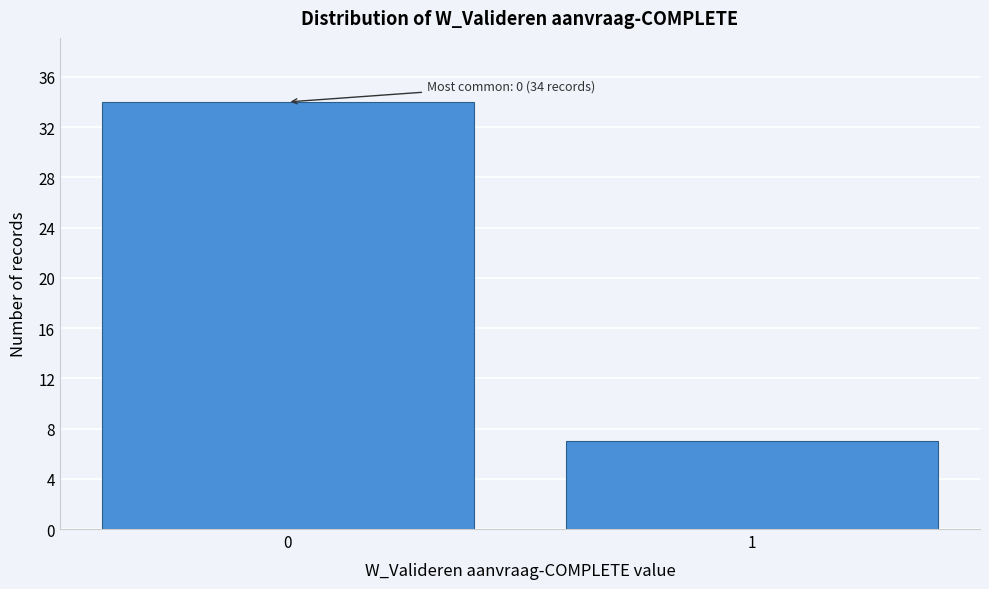

Reading left to right, extract all data points from this chart.

0=34	1=7